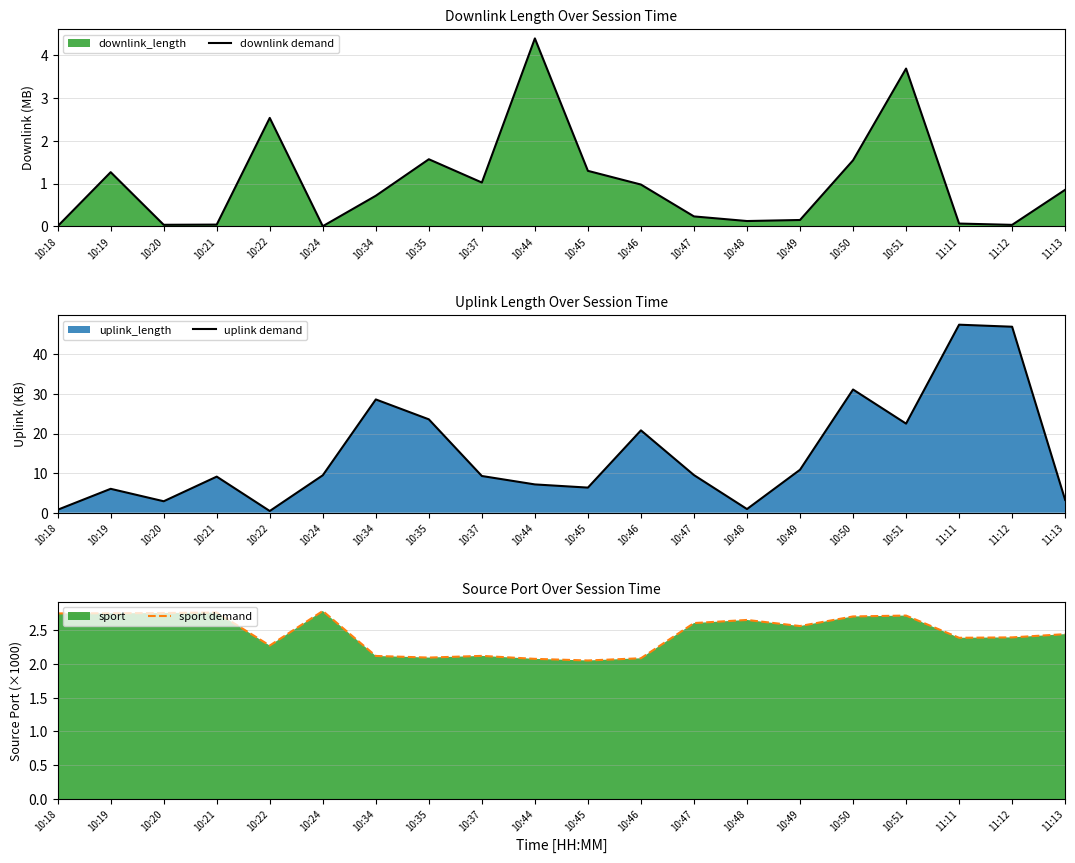

Reading right to left, what are all the values shown in this chart?

downlink demand: 11:13=0.9	11:12=0.0	11:11=0.1	10:51=3.7	10:50=1.5	10:49=0.2	10:48=0.1	10:47=0.2	10:46=1.0	10:45=1.3	10:44=4.4	10:37=1.0	10:35=1.6	10:34=0.7	10:24=0.0	10:22=2.5	10:21=0.0	10:20=0.0	10:19=1.3	10:18=0.0
uplink demand: 11:13=3.2	11:12=47.0	11:11=47.5	10:51=22.5	10:50=31.1	10:49=10.9	10:48=0.9	10:47=9.5	10:46=20.8	10:45=6.3	10:44=7.2	10:37=9.3	10:35=23.6	10:34=28.6	10:24=9.5	10:22=0.4	10:21=9.1	10:20=2.9	10:19=6.0	10:18=0.7
sport demand: 11:13=2.4	11:12=2.4	11:11=2.4	10:51=2.7	10:50=2.7	10:49=2.6	10:48=2.7	10:47=2.6	10:46=2.1	10:45=2.1	10:44=2.1	10:37=2.1	10:35=2.1	10:34=2.1	10:24=2.8	10:22=2.3	10:21=2.8	10:20=2.8	10:19=2.8	10:18=2.7